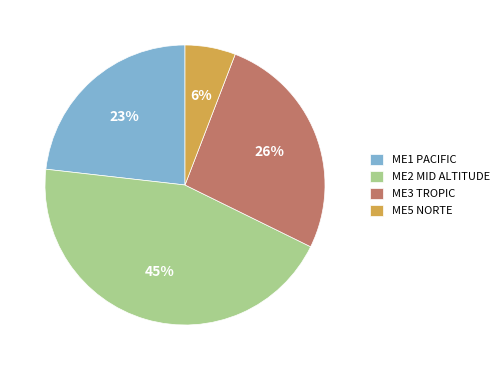

Does ME1 PACIFIC account for over 50% of the chart?

No